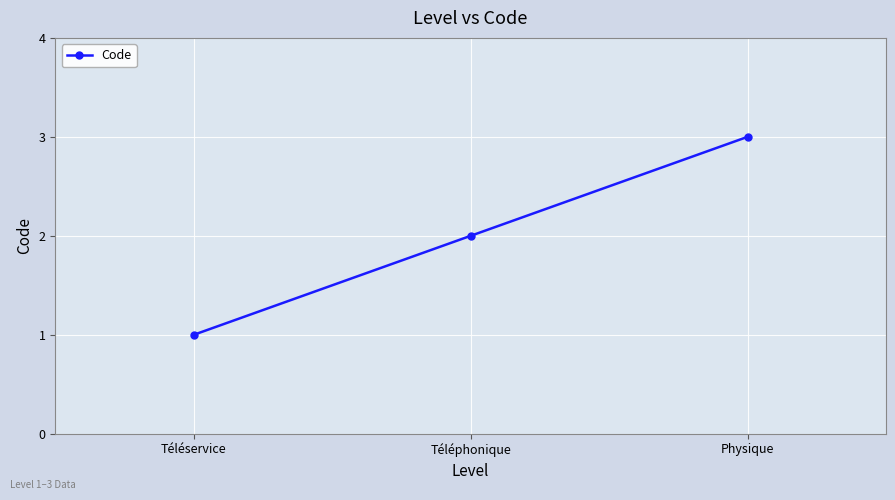

List the labels in order of value, largest first.

Physique, Téléphonique, Téléservice